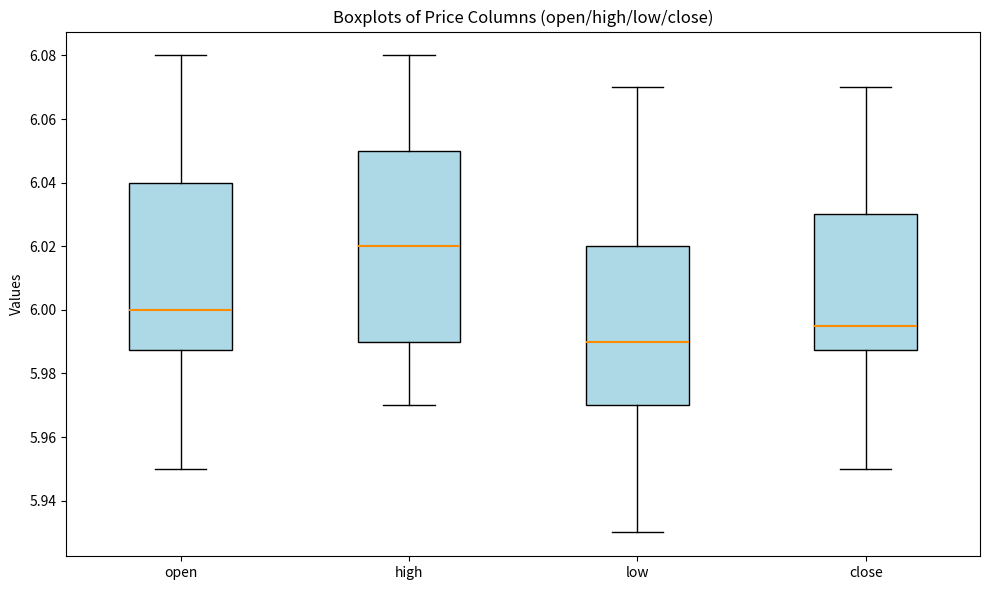

Which box is the tallest, from its lower edge to its upper edge?

high